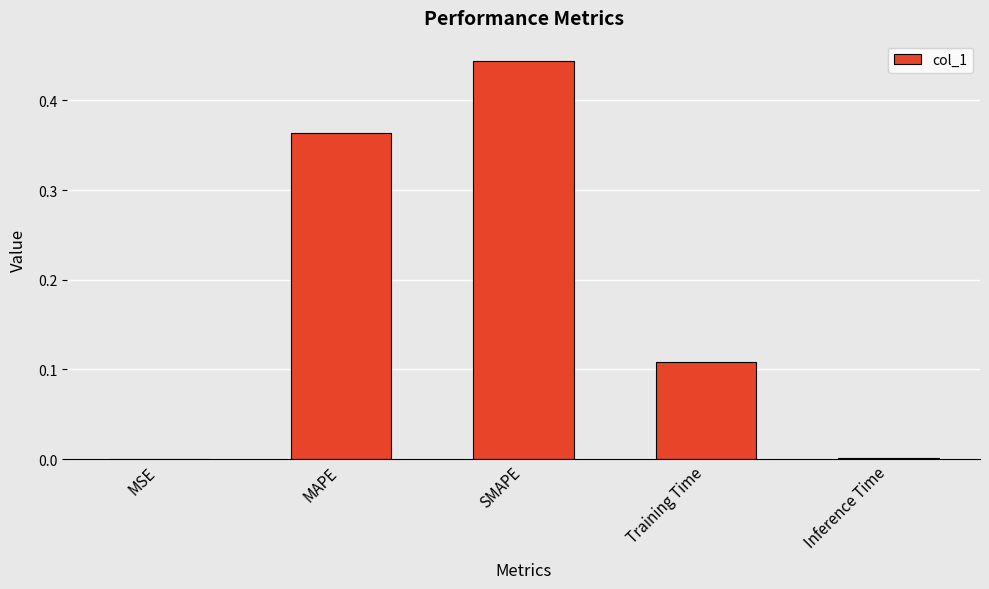

True or false: the data shows 0.2 at Training Time.

False